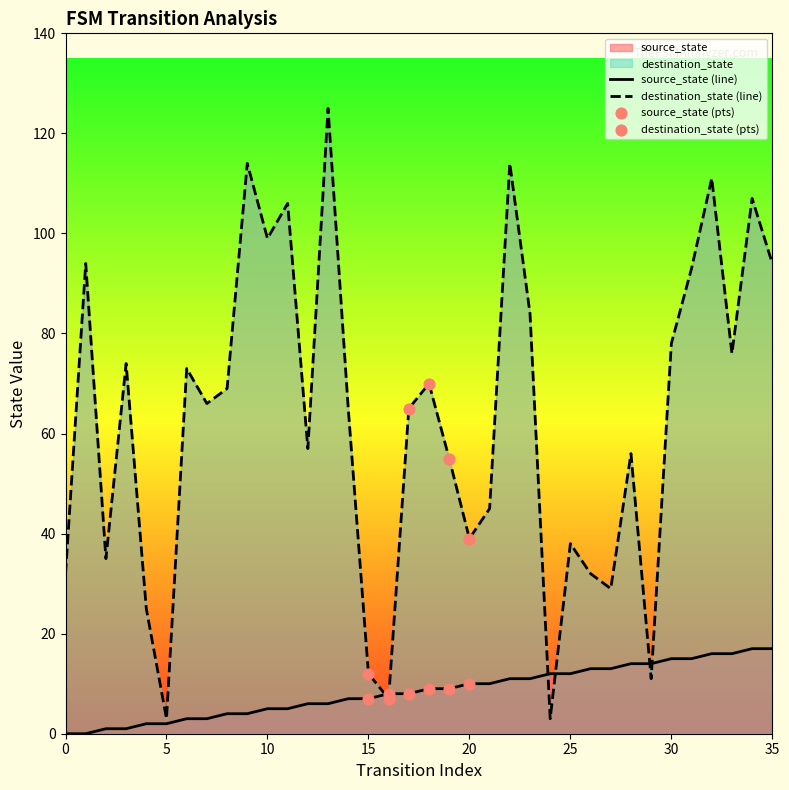

Is the value of destination_state at 18 greater than the value of source_state at 9?

Yes